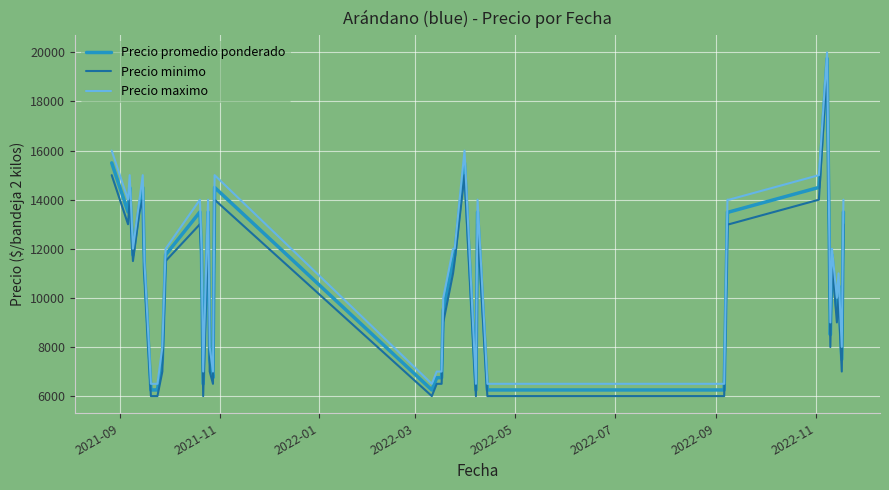

What is the difference between the maximum and minimum values in the Precio maximo series?

13500